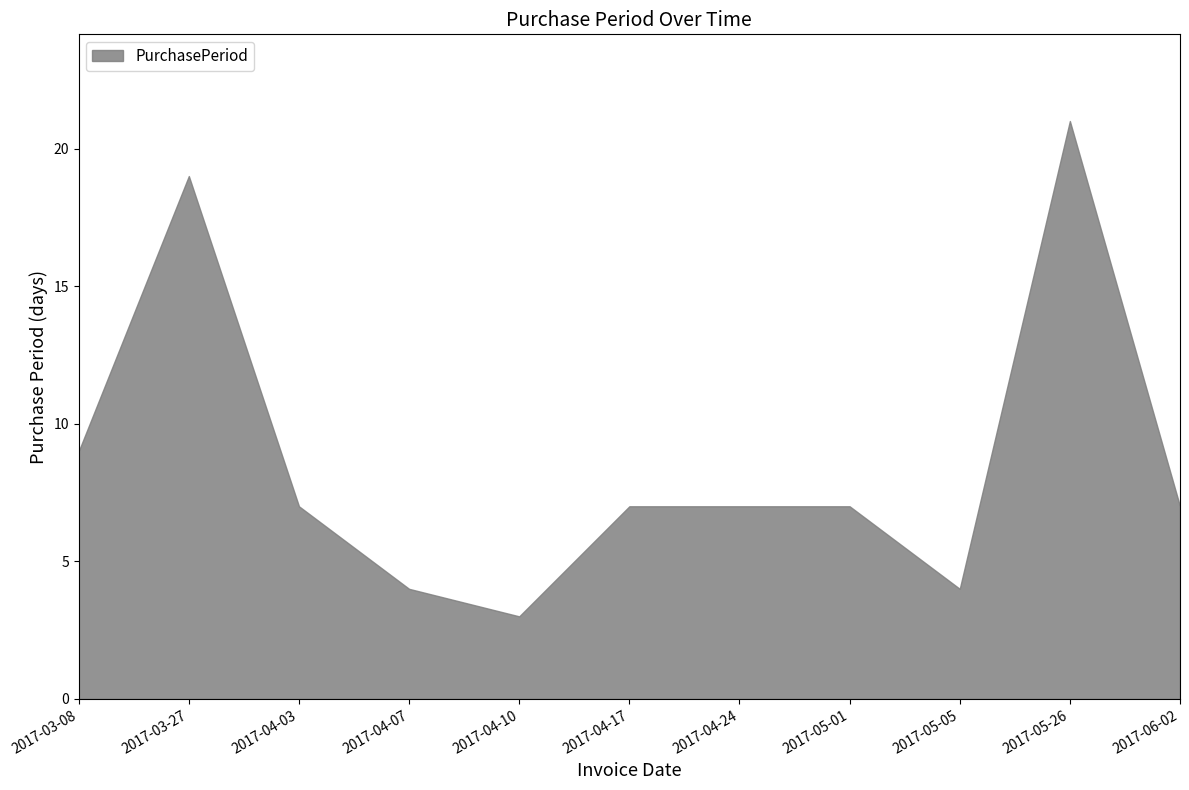

What is the difference between the values at 2017-03-27 and 2017-06-02?

12